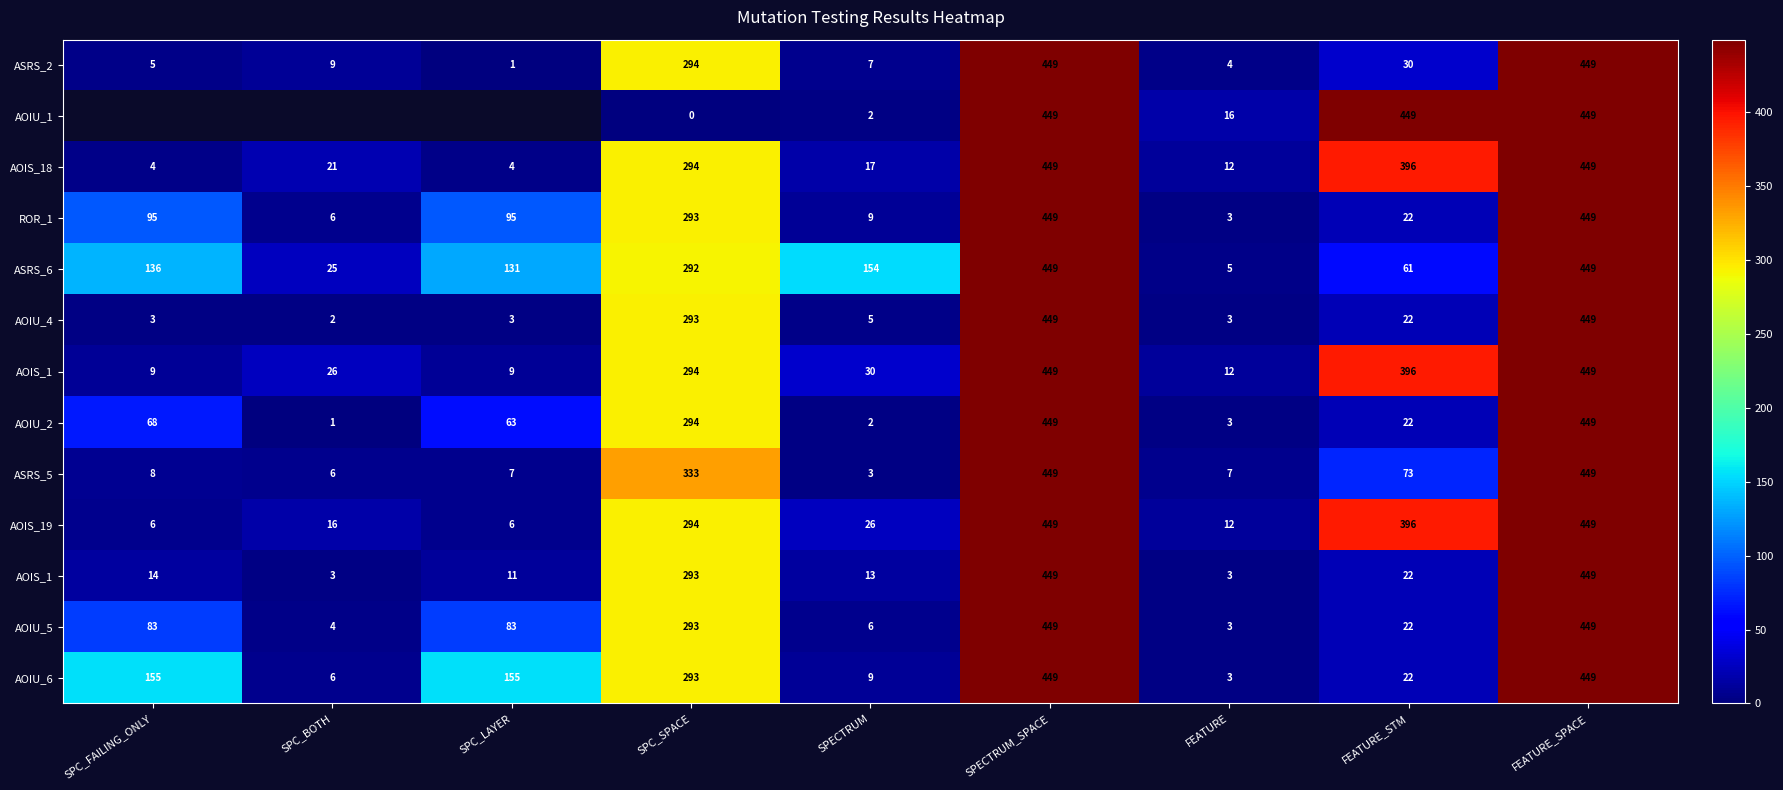

What is the greatest value displayed?

449.0